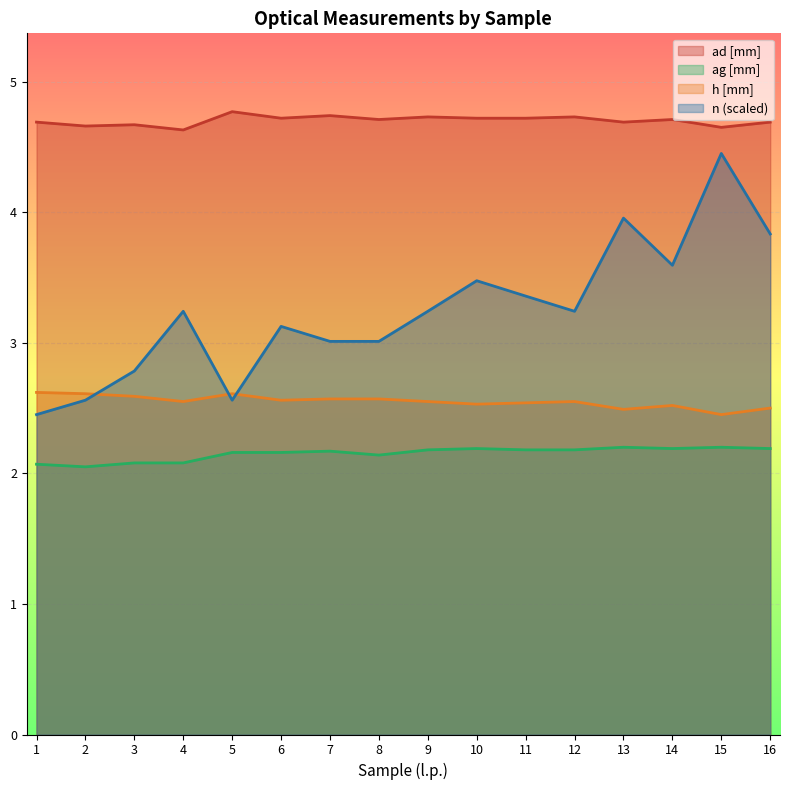

At which label is h [mm] closest to 2?

15